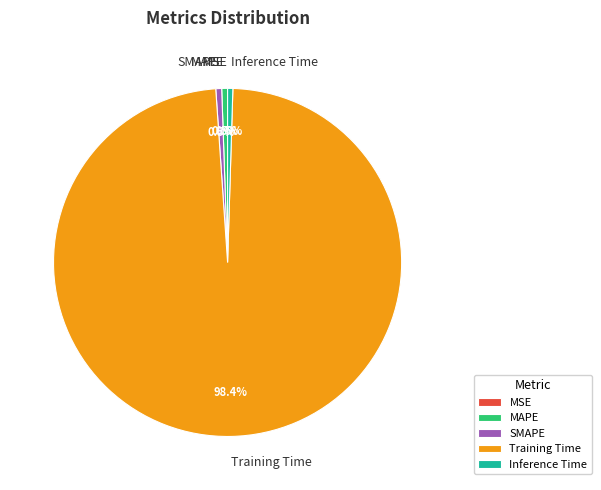

Is there a majority slice in this chart?

Yes